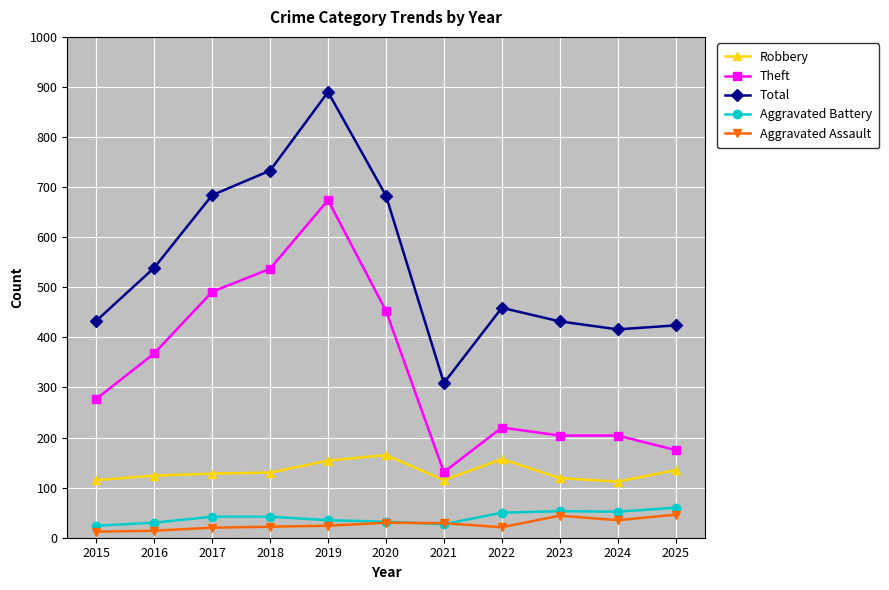

True or false: Aggravated Assault has a value of 30 at 2020.

True